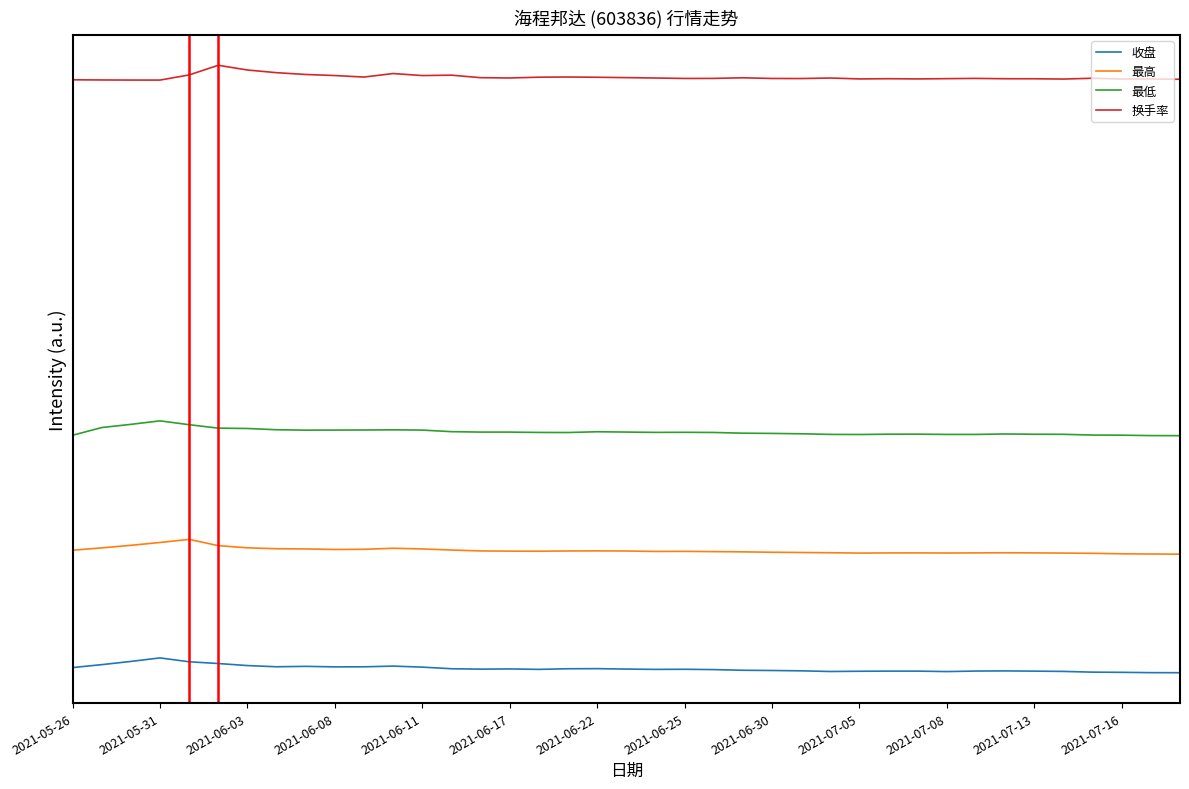

What are all the series names shown in the legend?

收盘, 最高, 最低, 换手率